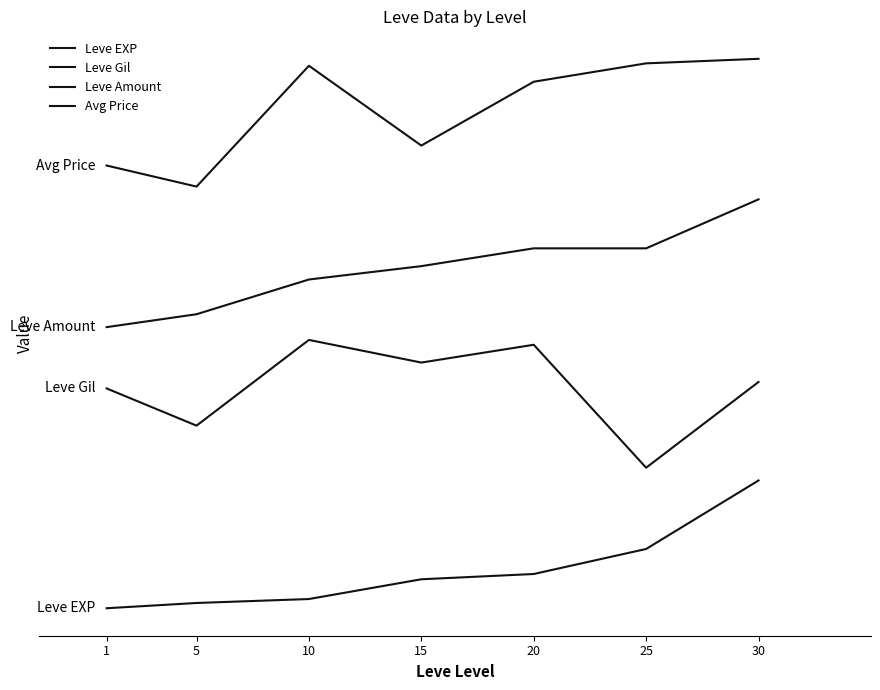

Which category has the highest value across all series?

30